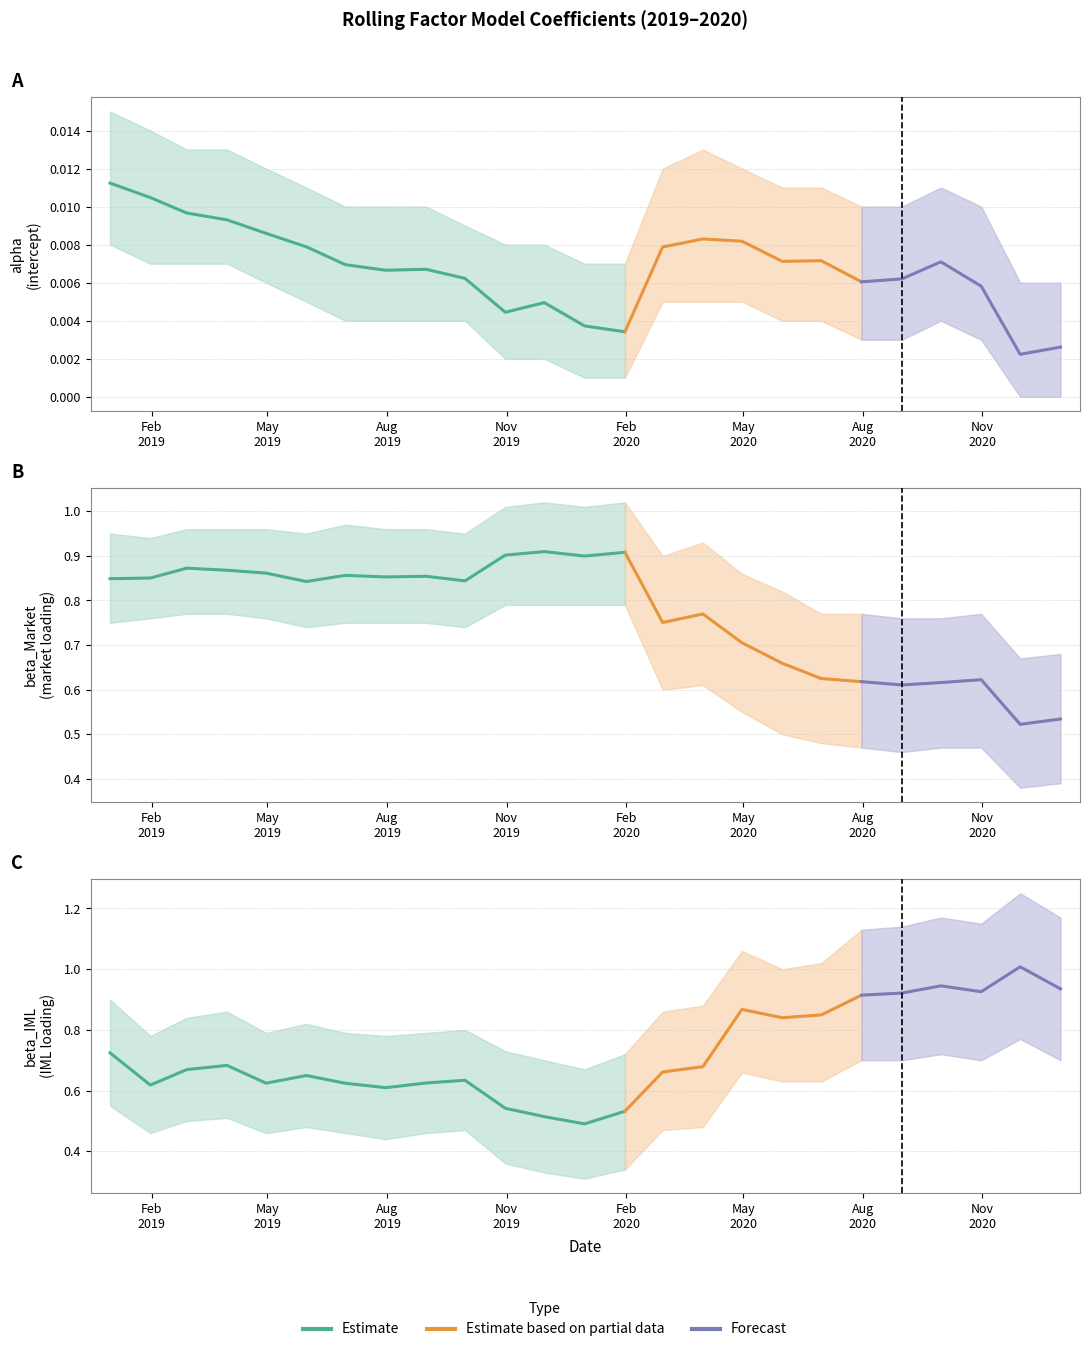

How many interior local peaks does the alpha series have?

5